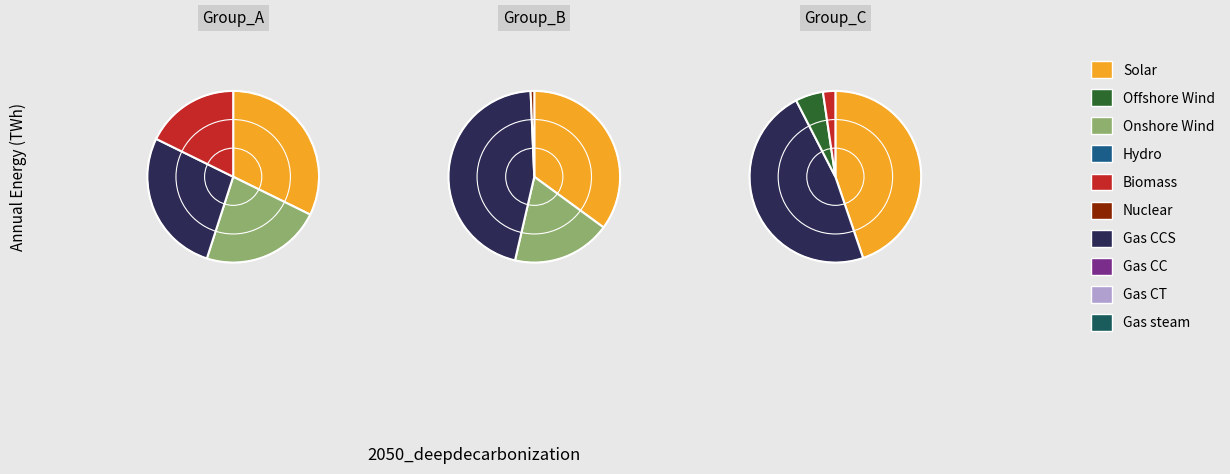

How many slices are in this pie chart?

12